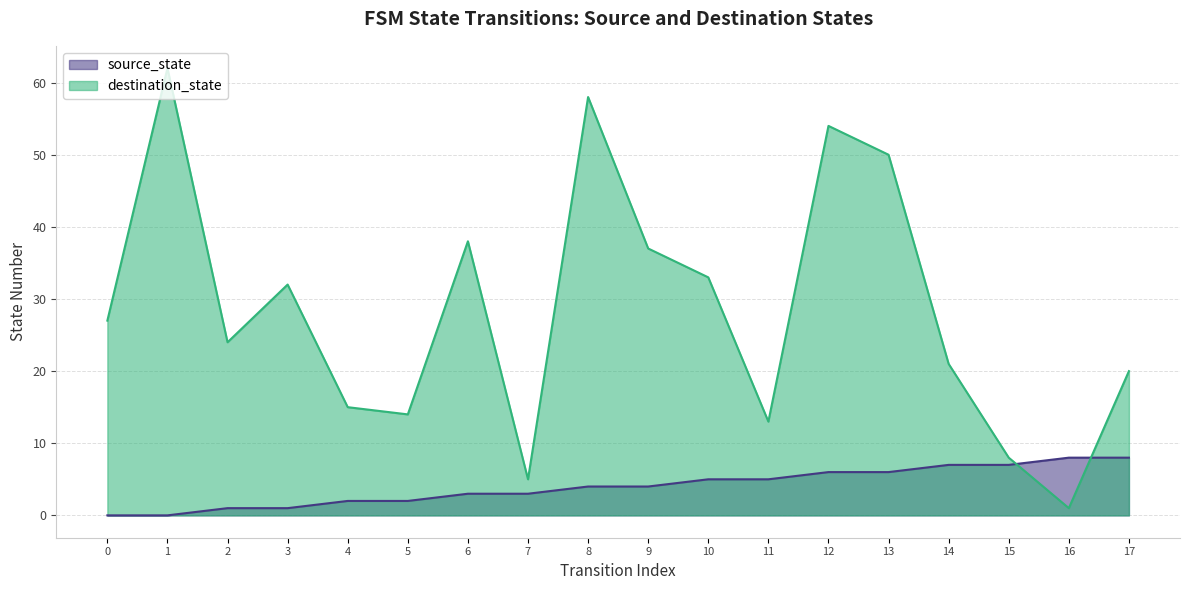

Is it true that destination_state equals 13 at 15?

False